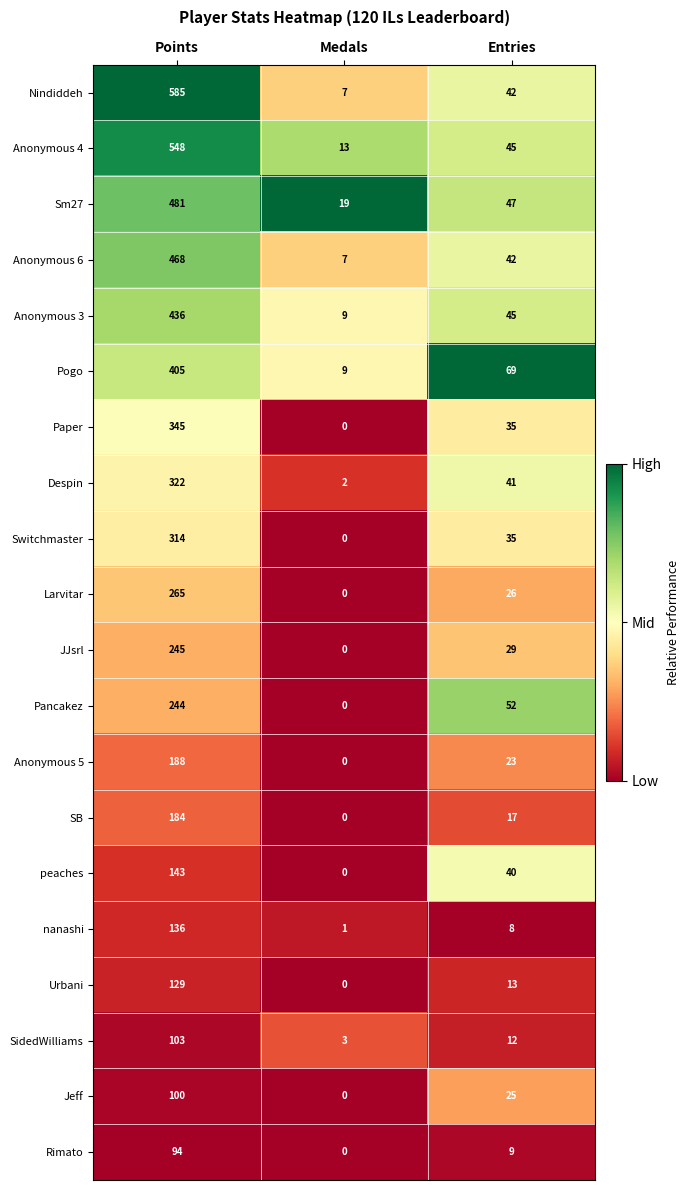

Which series changed the most between Medals and Entries?

Pogo